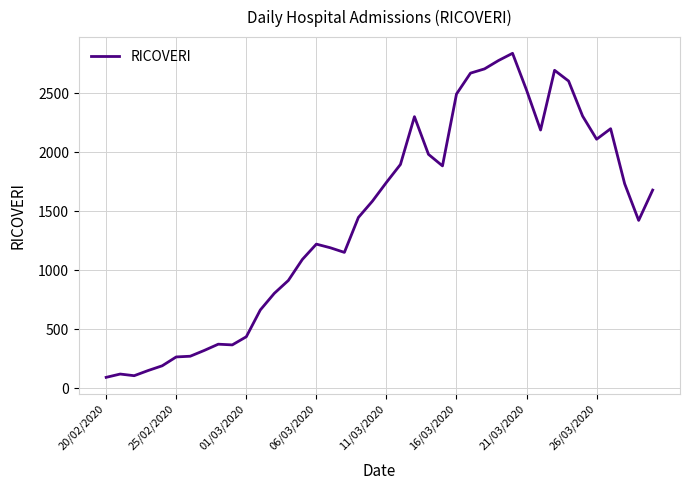

What is the minimum value shown in the chart?

91